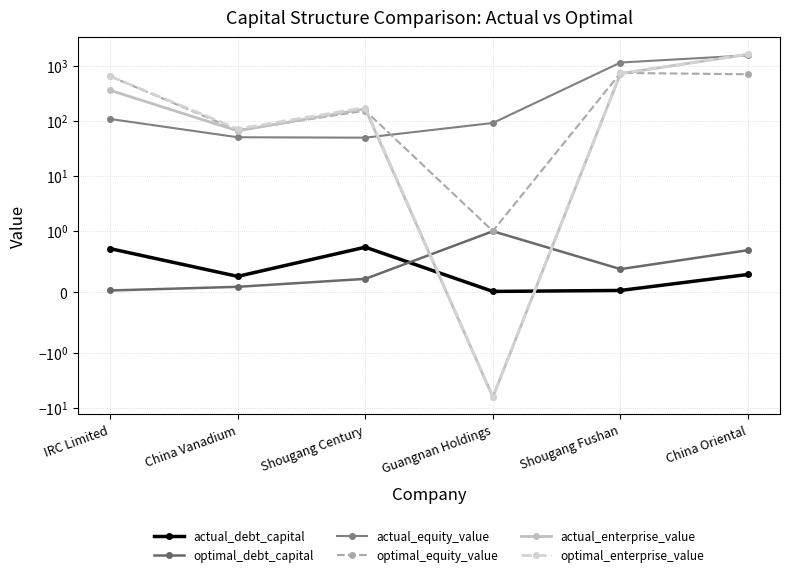

Which series has the largest total across all categories?

optimal_enterprise_value